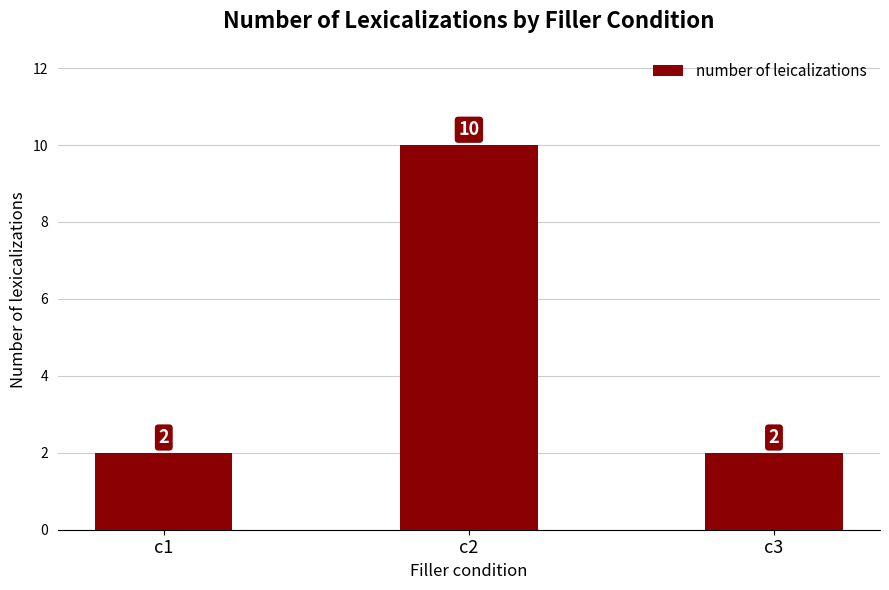

Approximately how many times larger is the value at c1 compared to c3?

1.0